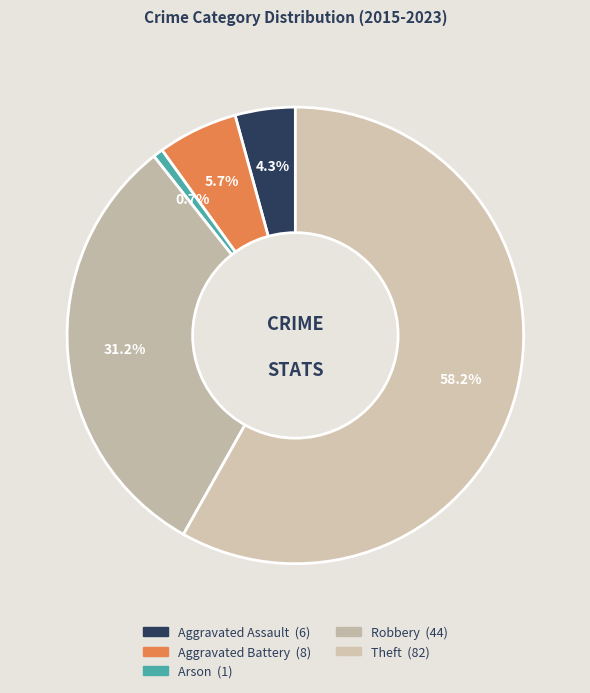

To the nearest percent, what is the combined percentage of Theft and Arson?

59%